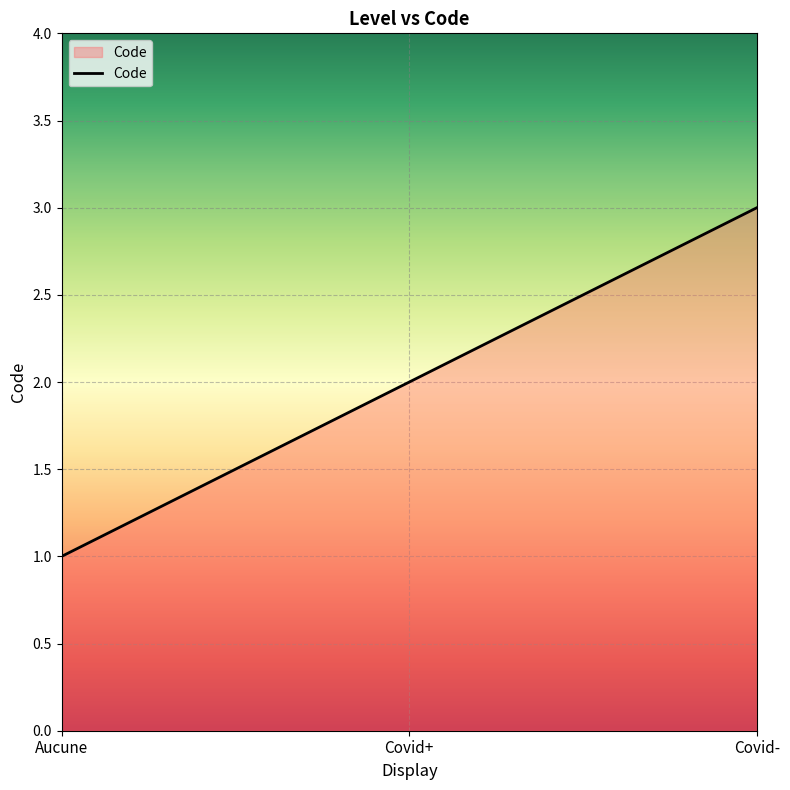

What is the sum of the values at Aucune and Covid-?

4